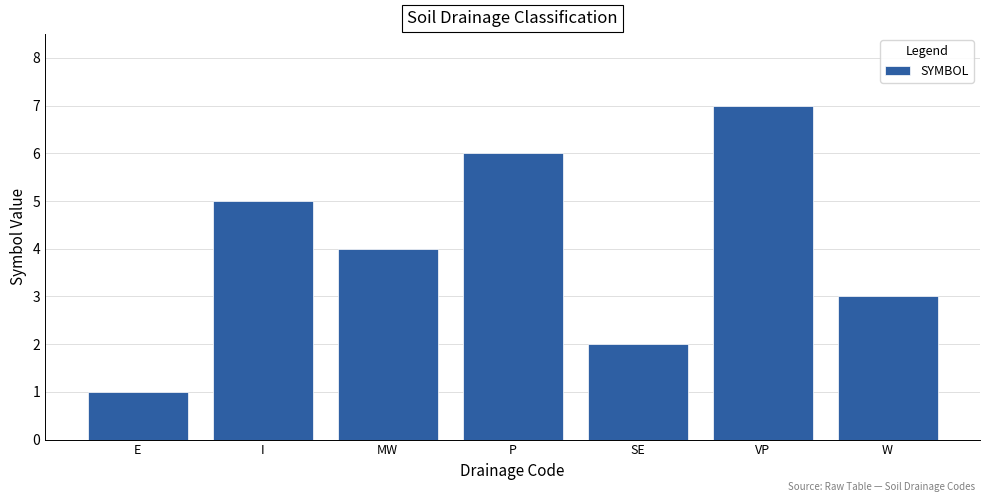

What is the label of the 7th bar from the left?

W